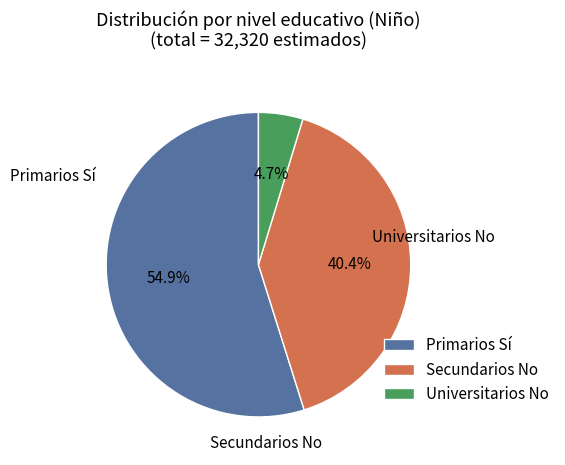

Between Universitarios No and Secundarios No, which is larger?

Secundarios No